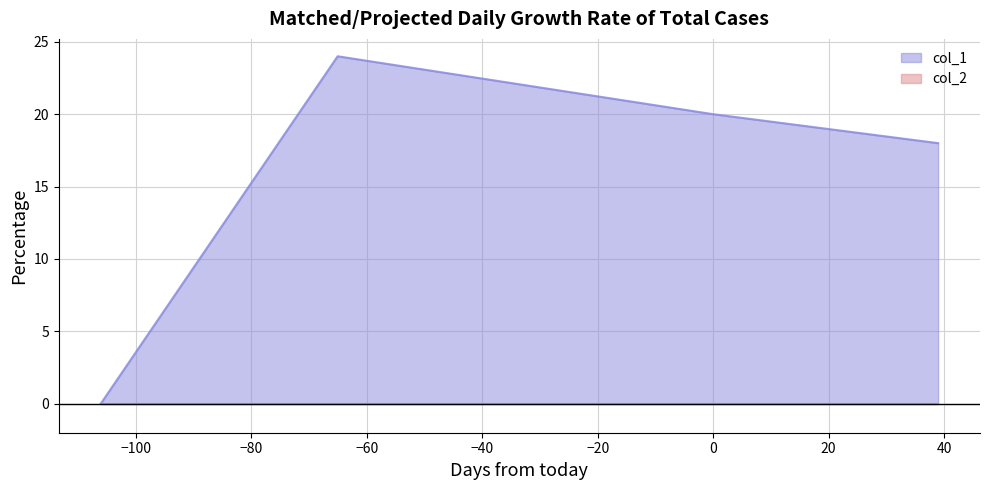

How many categories are shown in the chart?

4